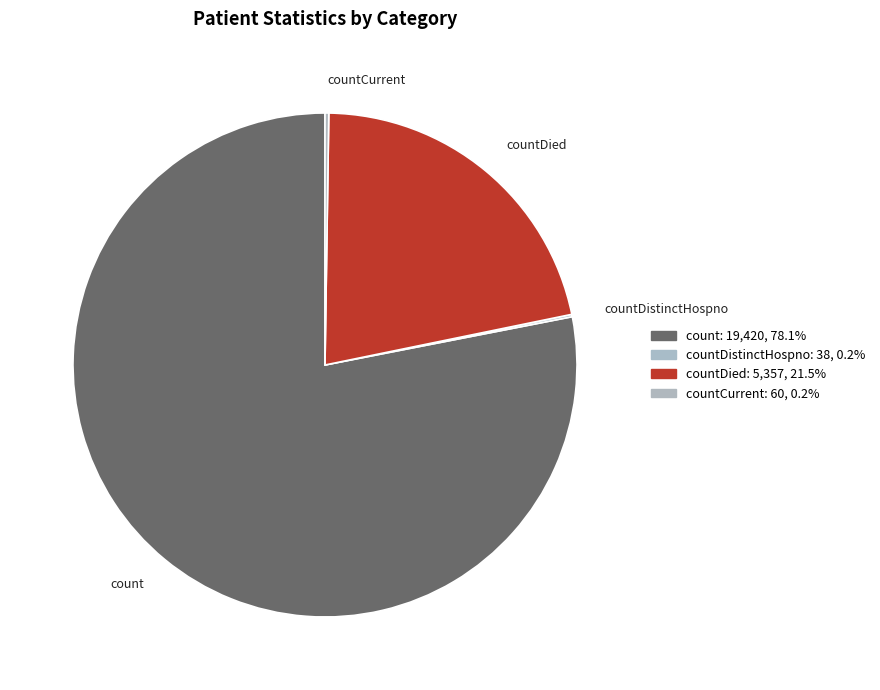

Which slice is the largest?

count